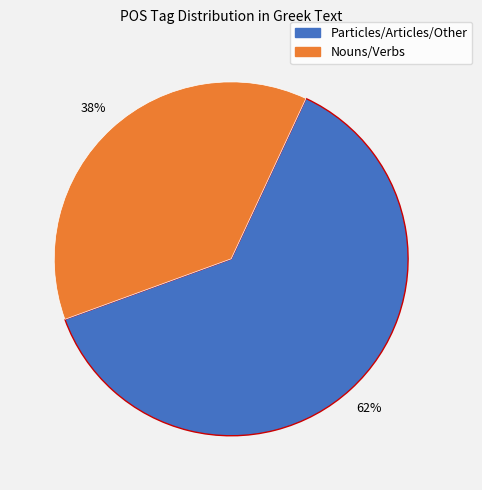

Does any single category account for the majority?

Yes